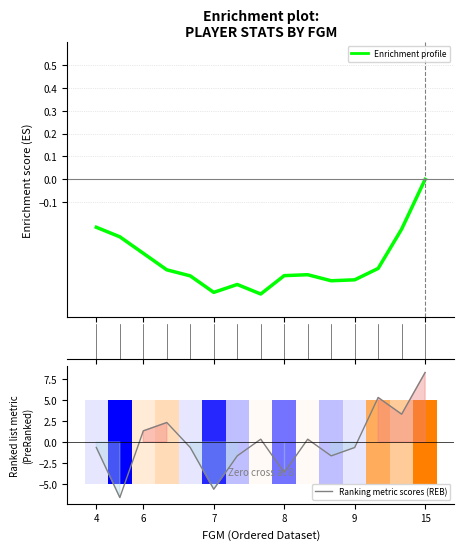

Is it true that Enrichment profile (PTS) equals -0.4 at 9?

True